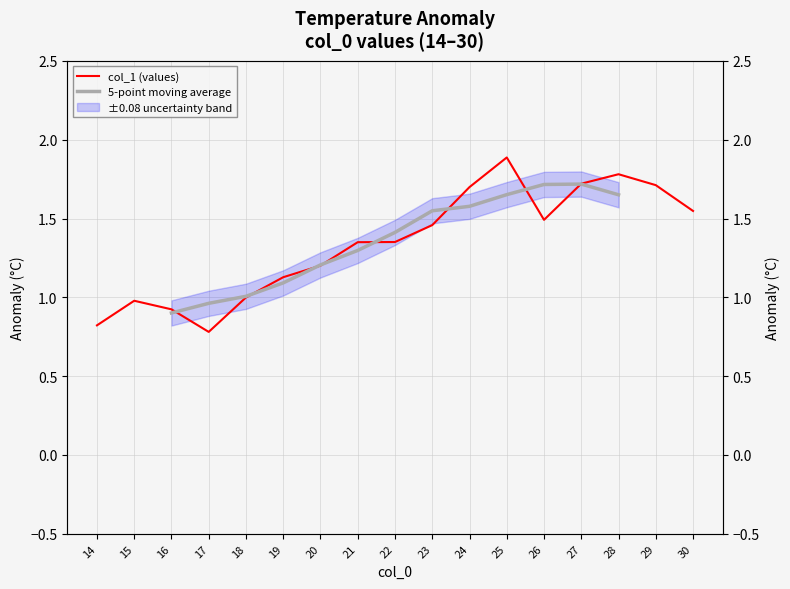

What is the difference between the values at 14 and 29?

0.9